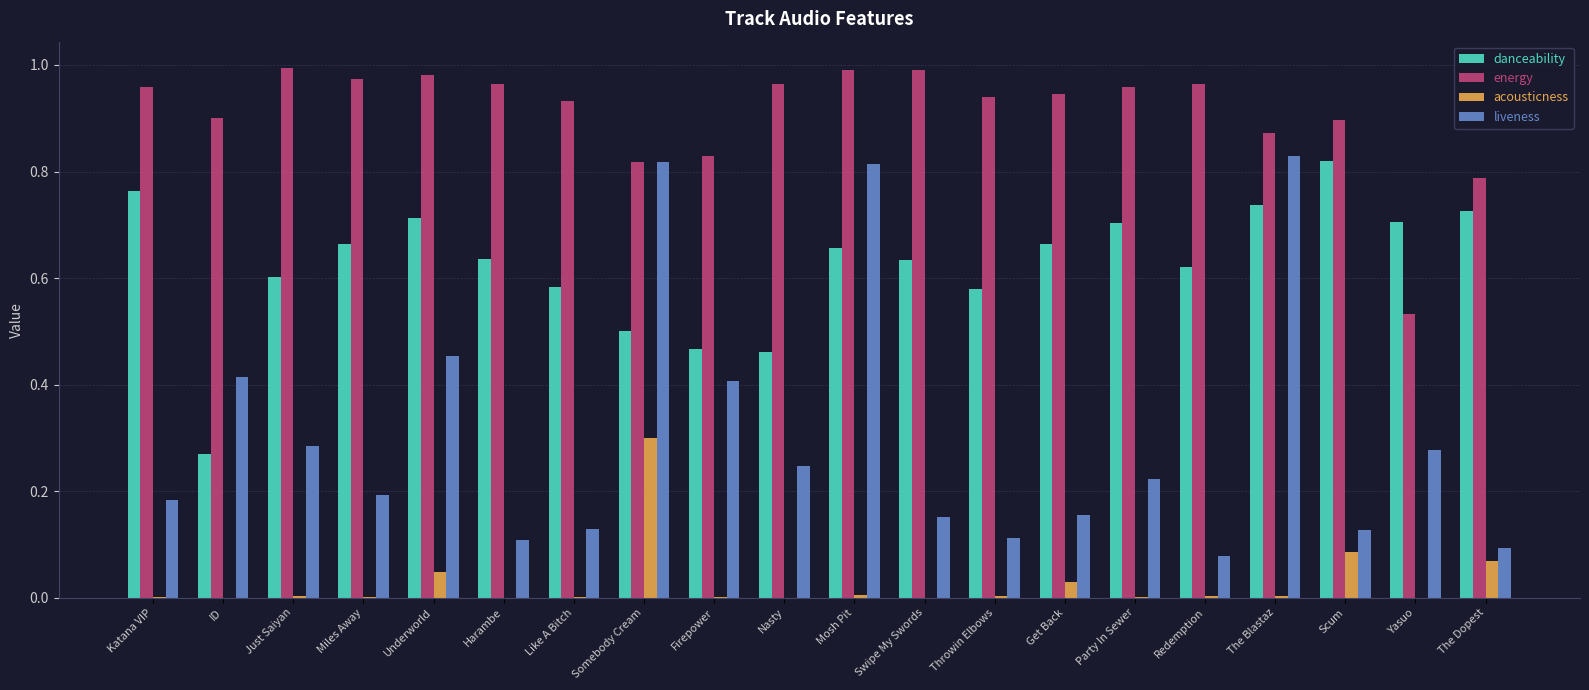

What is the sum of all liveness values?

6.1